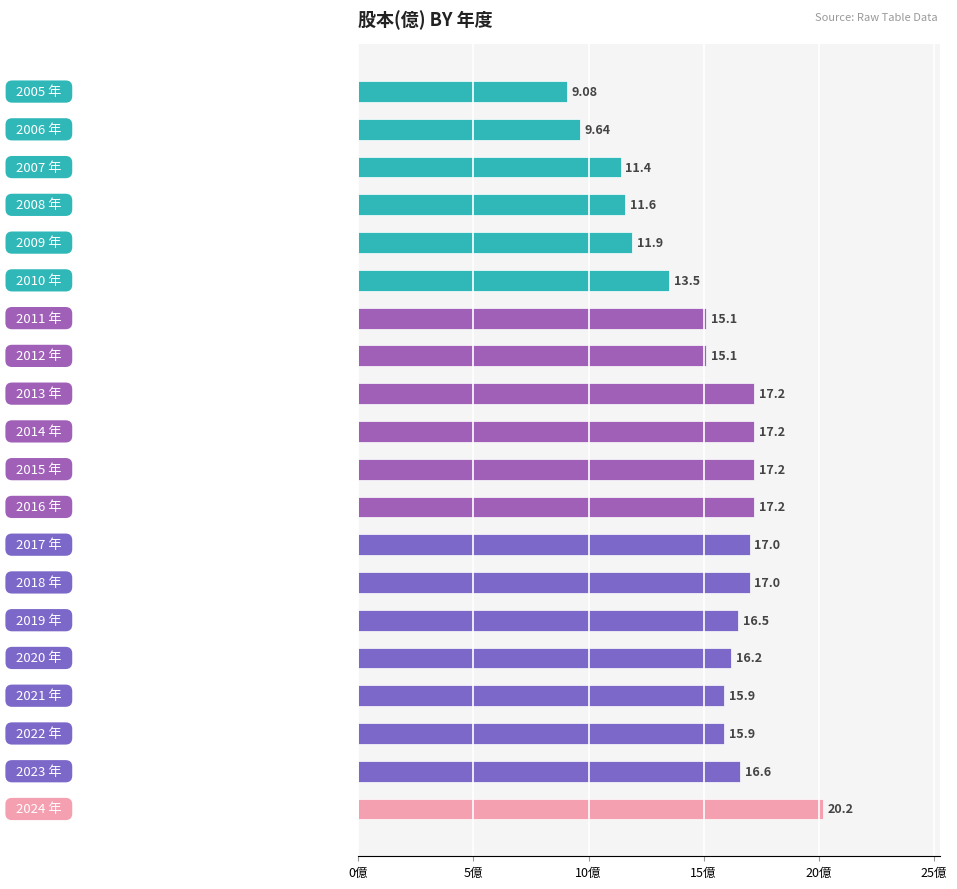

What is the sum of all values?

301.4